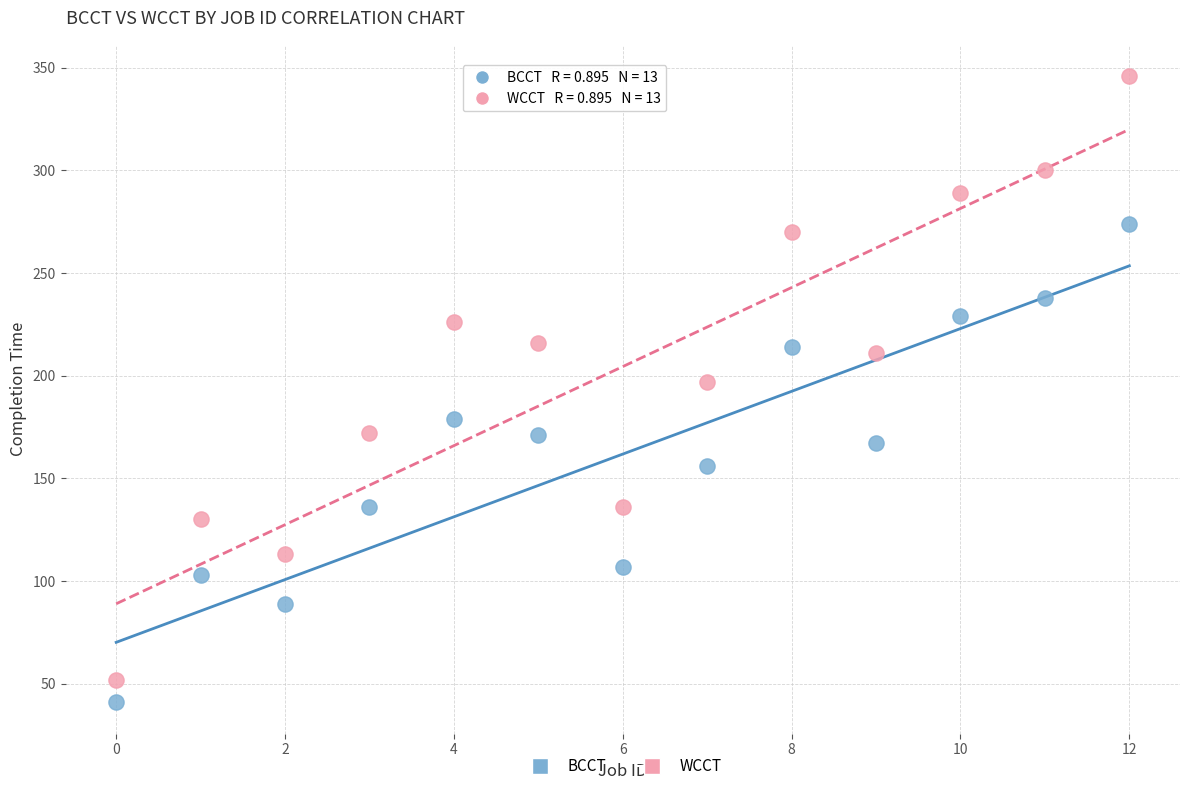

Across all data points, what is the range of Y values (max minus min)?

305